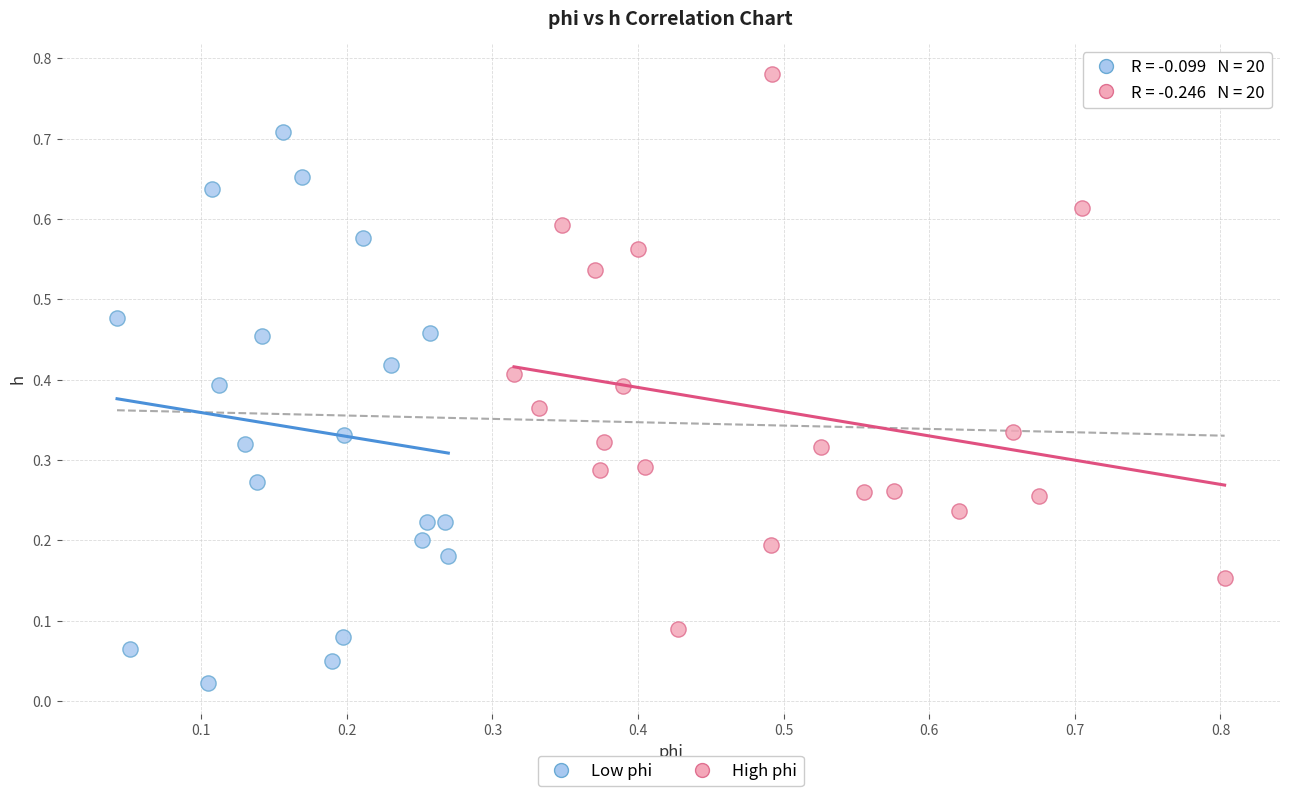

What are all the series names shown in the legend?

Low phi, High phi